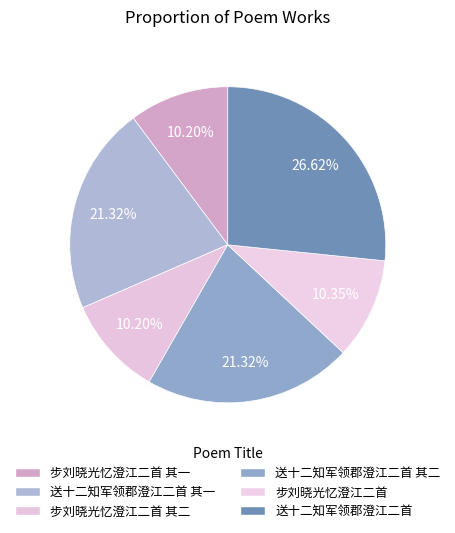

How many segments does this pie chart have?

6